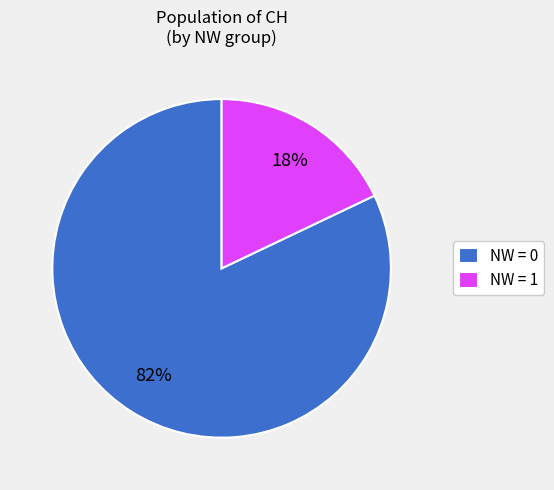

How many slices are in this pie chart?

2